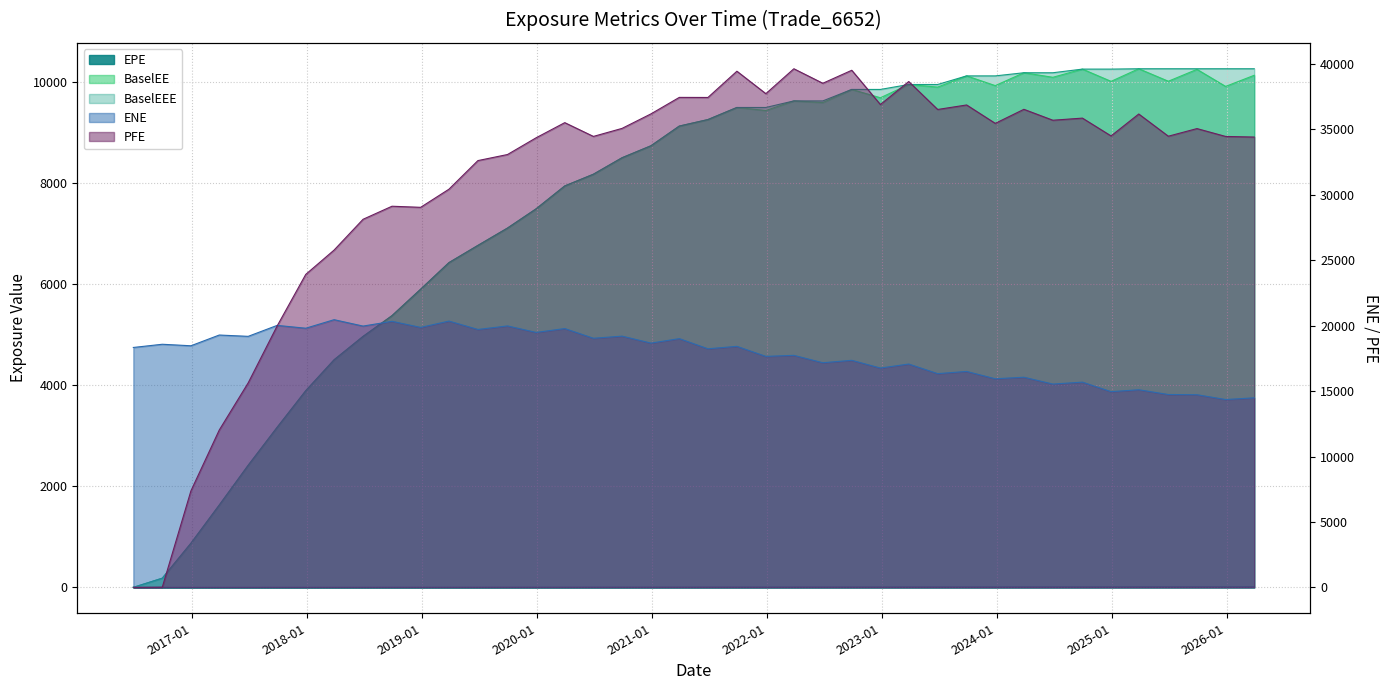

True or false: EPE has a value of 2.6 at 2023-09-28.

False